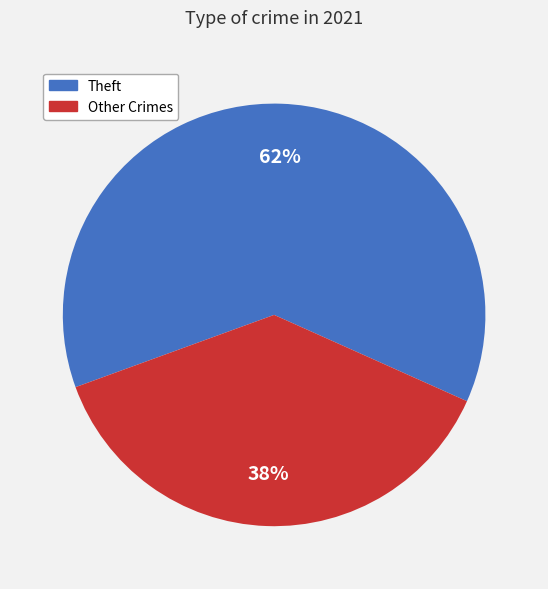

To the nearest percent, what is the average slice percentage?

50%